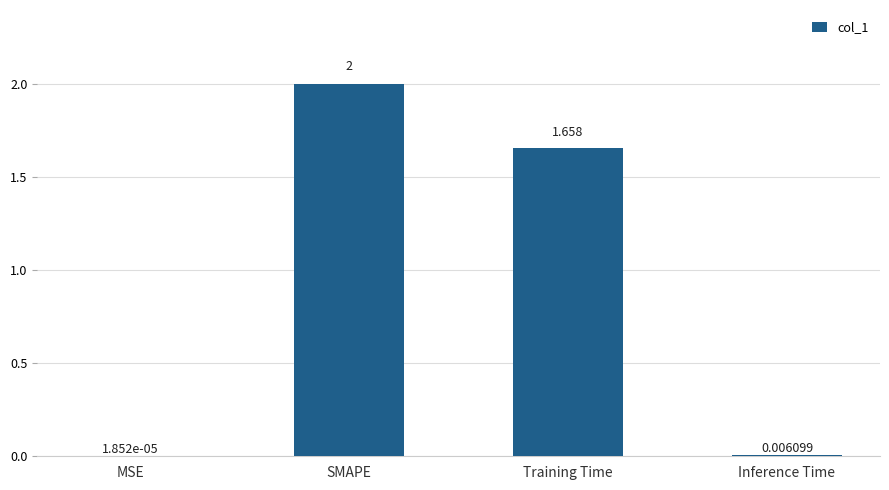

Is it true that the value at Training Time is 2.4?

False